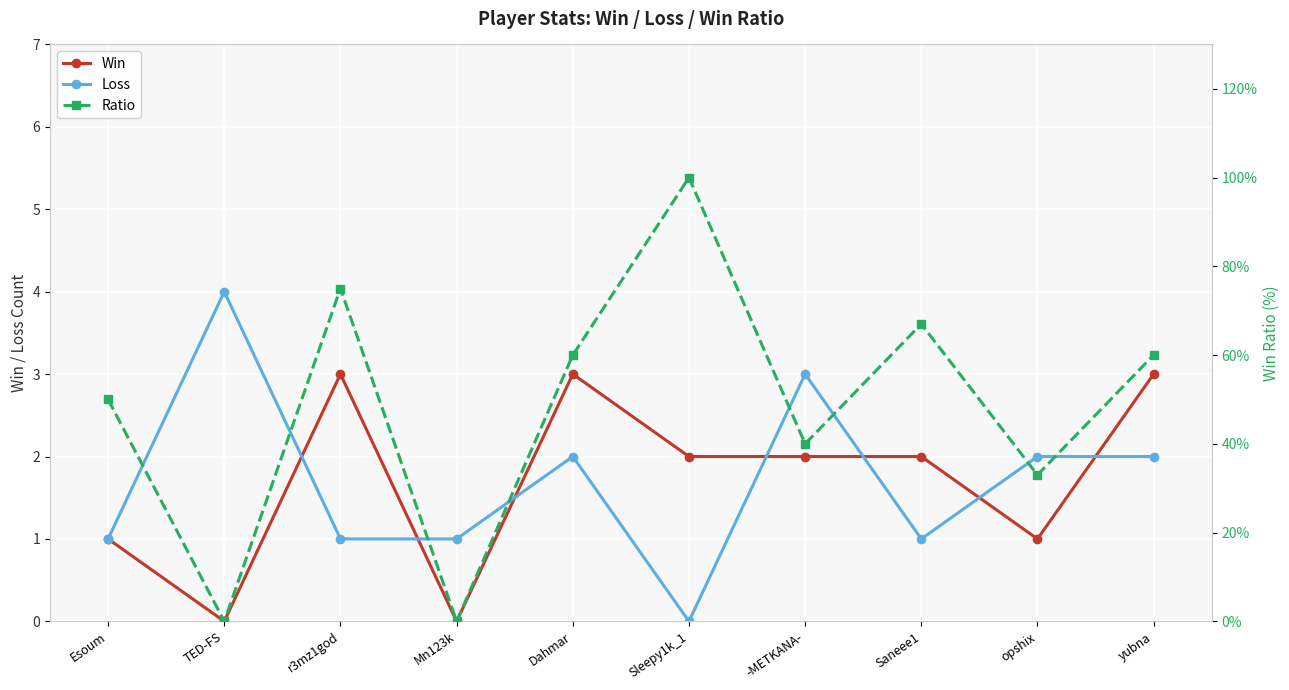

What is the value of the Loss point at the 5th from the left?

2